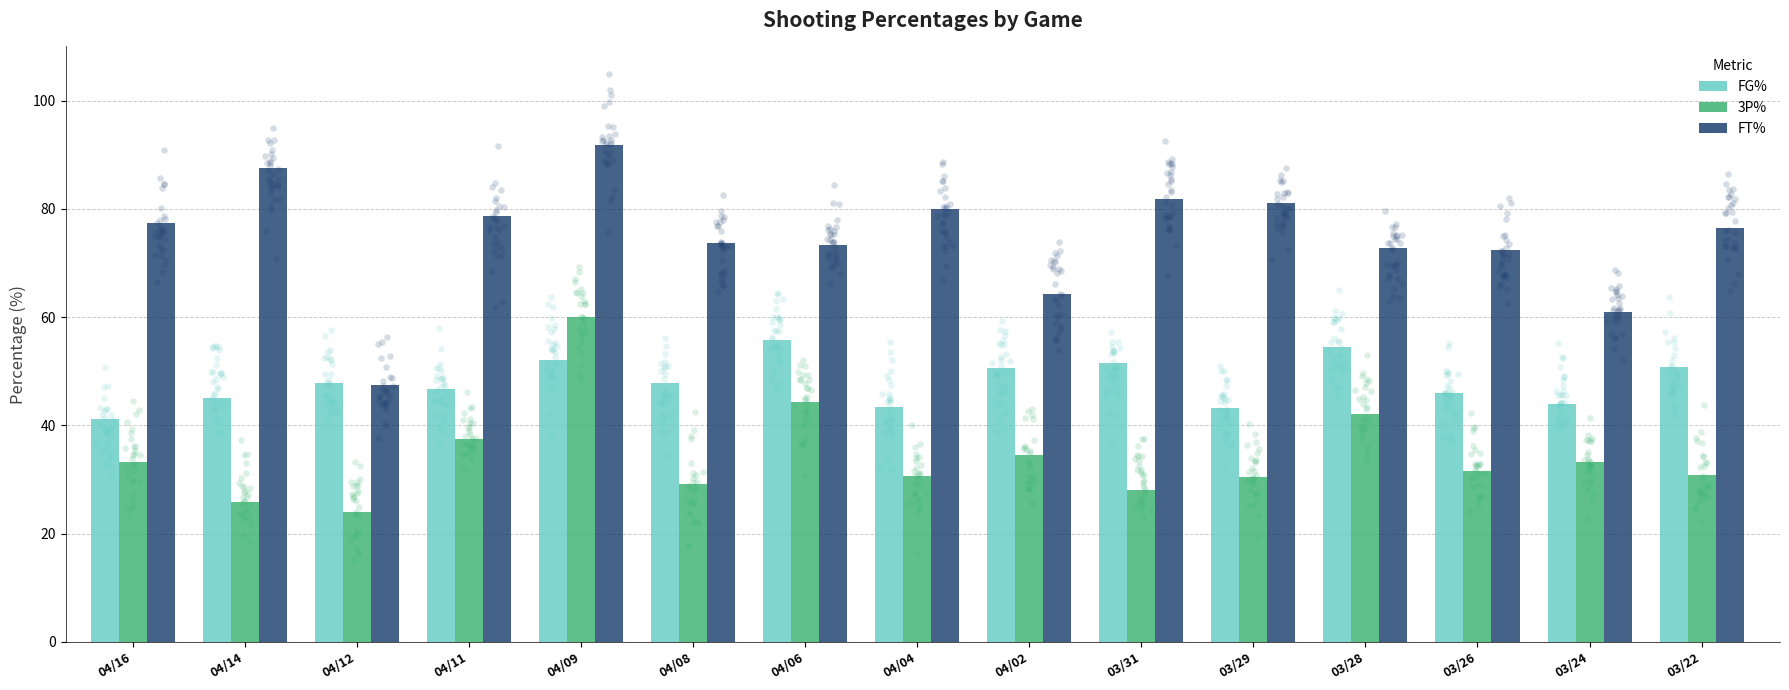

Which series reaches the minimum Y coordinate?

3P%